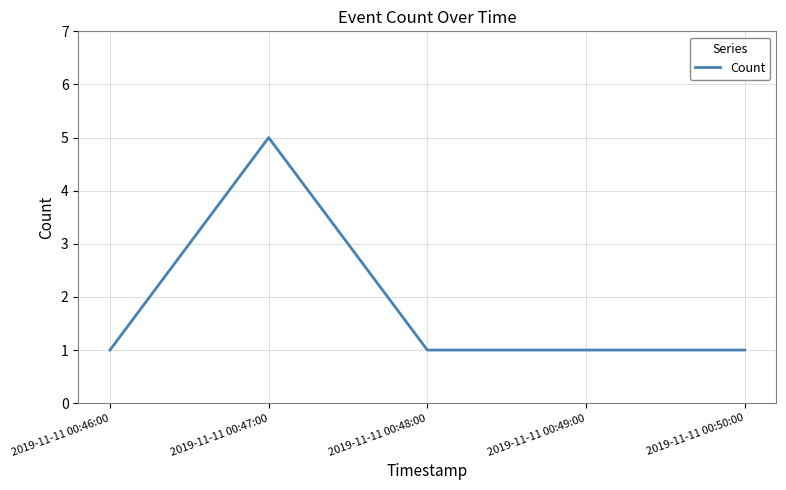

How many distinct data groups are displayed?

1